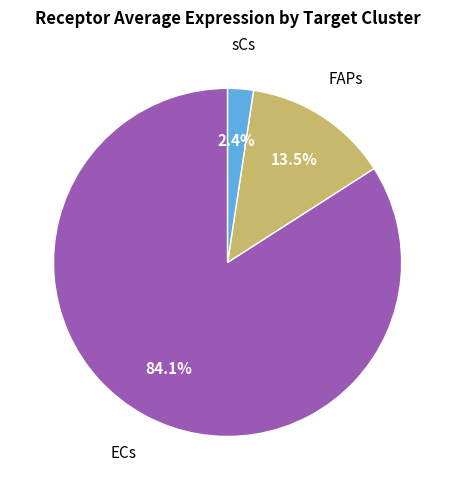

Is there a majority slice in this chart?

Yes